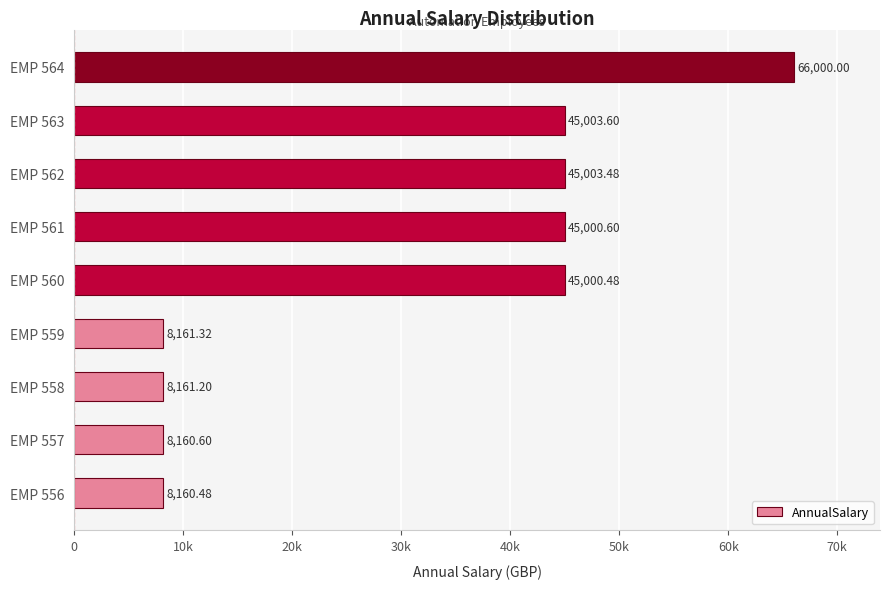

What is the difference between the second highest and second lowest values?

36843.0